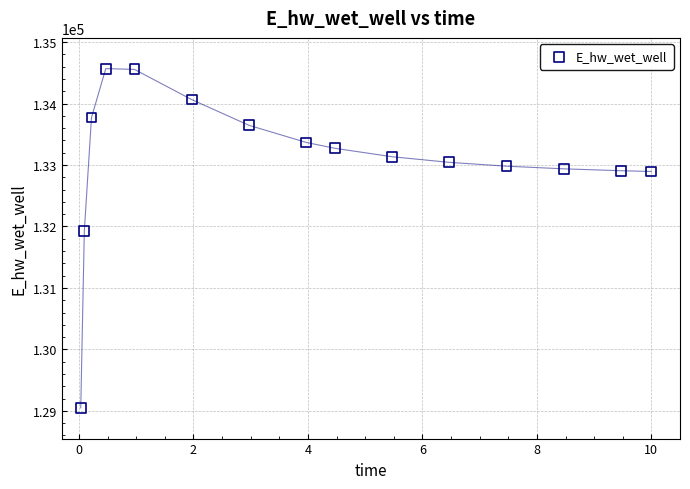

What Y value in the scatter plot is closest to 131808?

131928.8